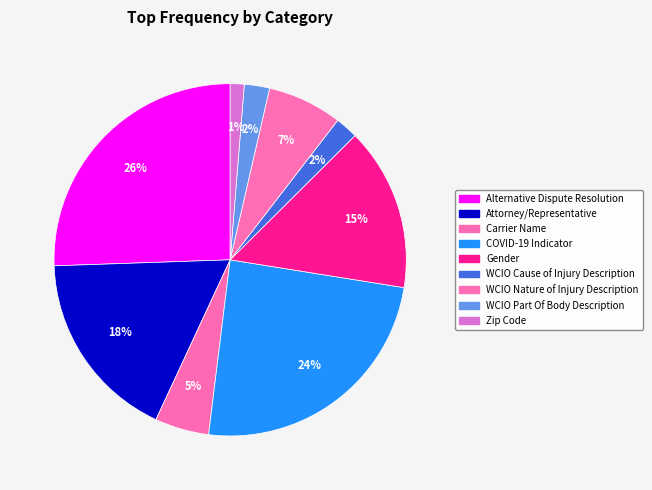

To the nearest percent, what percentage of the pie is Carrier Name?

5%